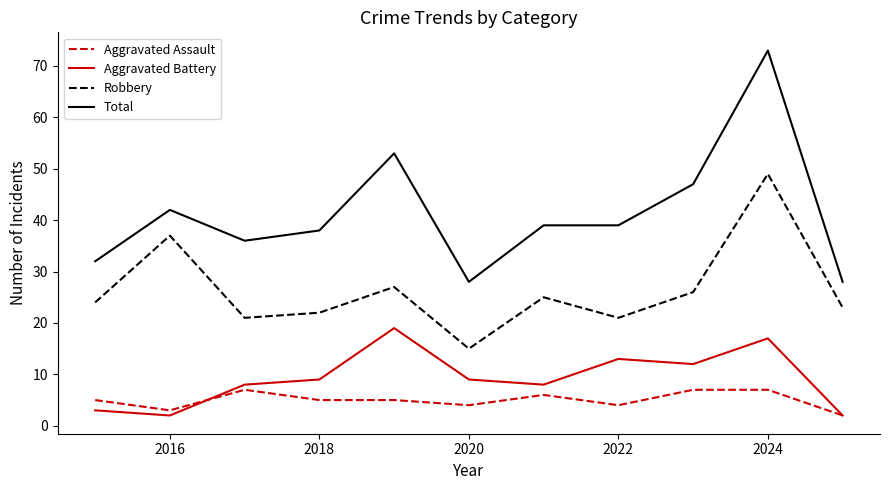

True or false: Aggravated Assault and Robbery intersect in this chart.

False